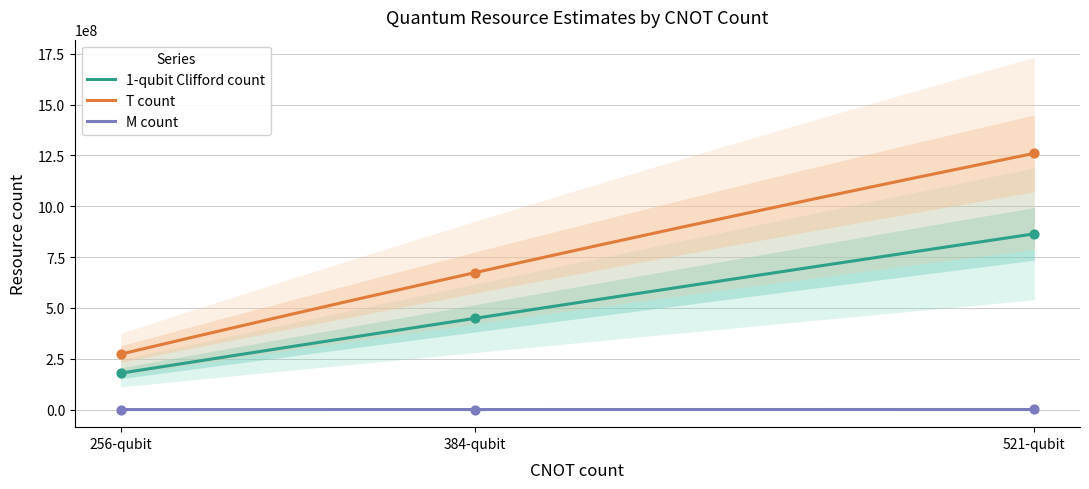

Which series reaches the maximum Y coordinate?

T count